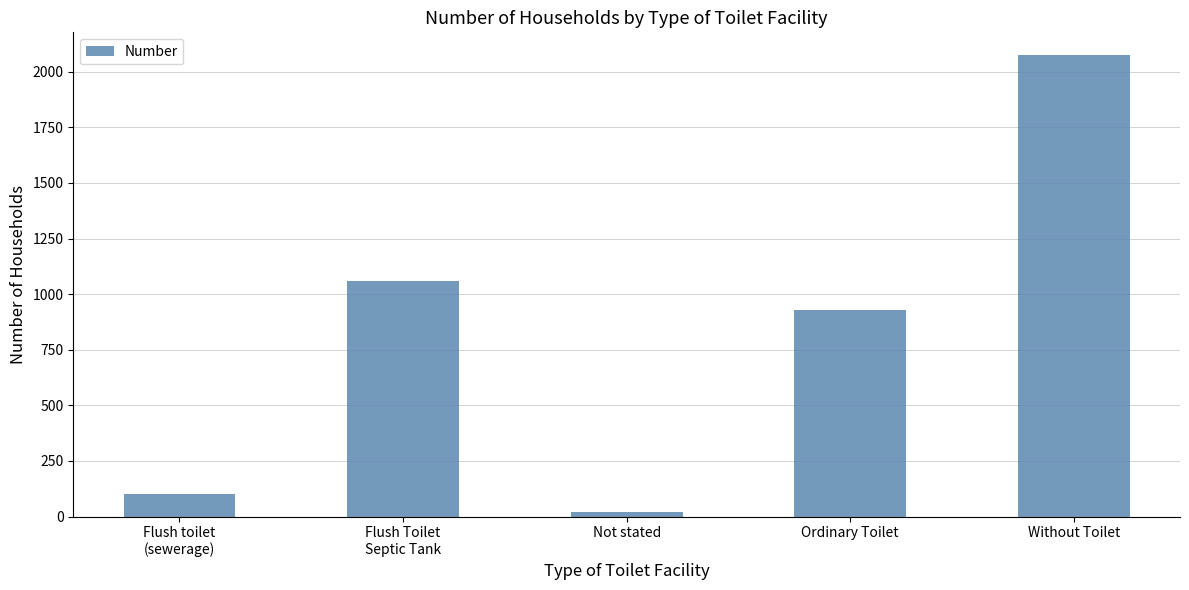

Which label corresponds to the smallest value in the chart?

Not stated